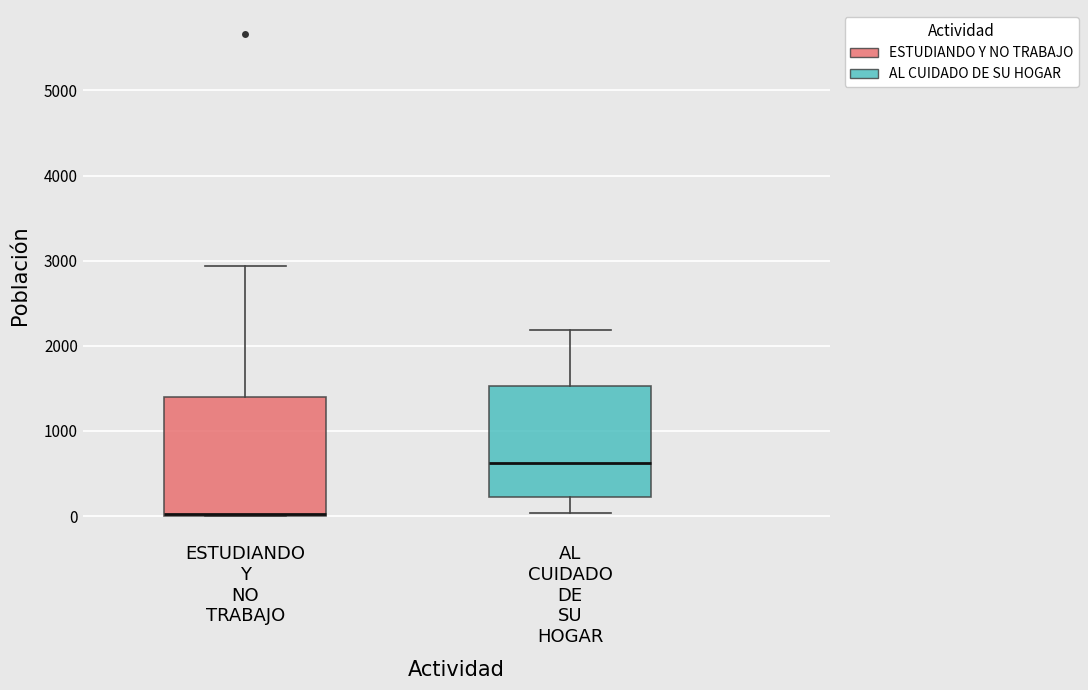

Where is the lower edge of the box for AL CUIDADO DE SU HOGAR on the y-axis? The values are not printed on the chart, so give them approximately, as read against the axis.

200